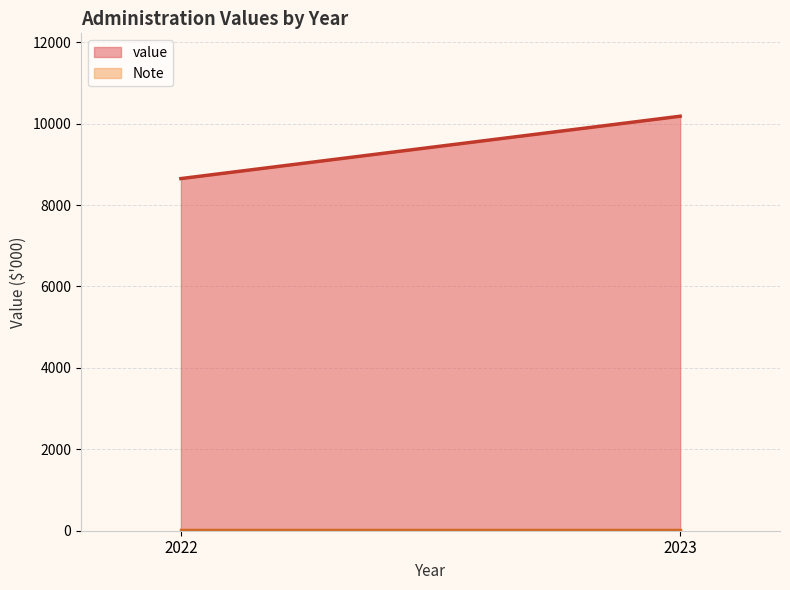

What is the average value of the value series?

9416